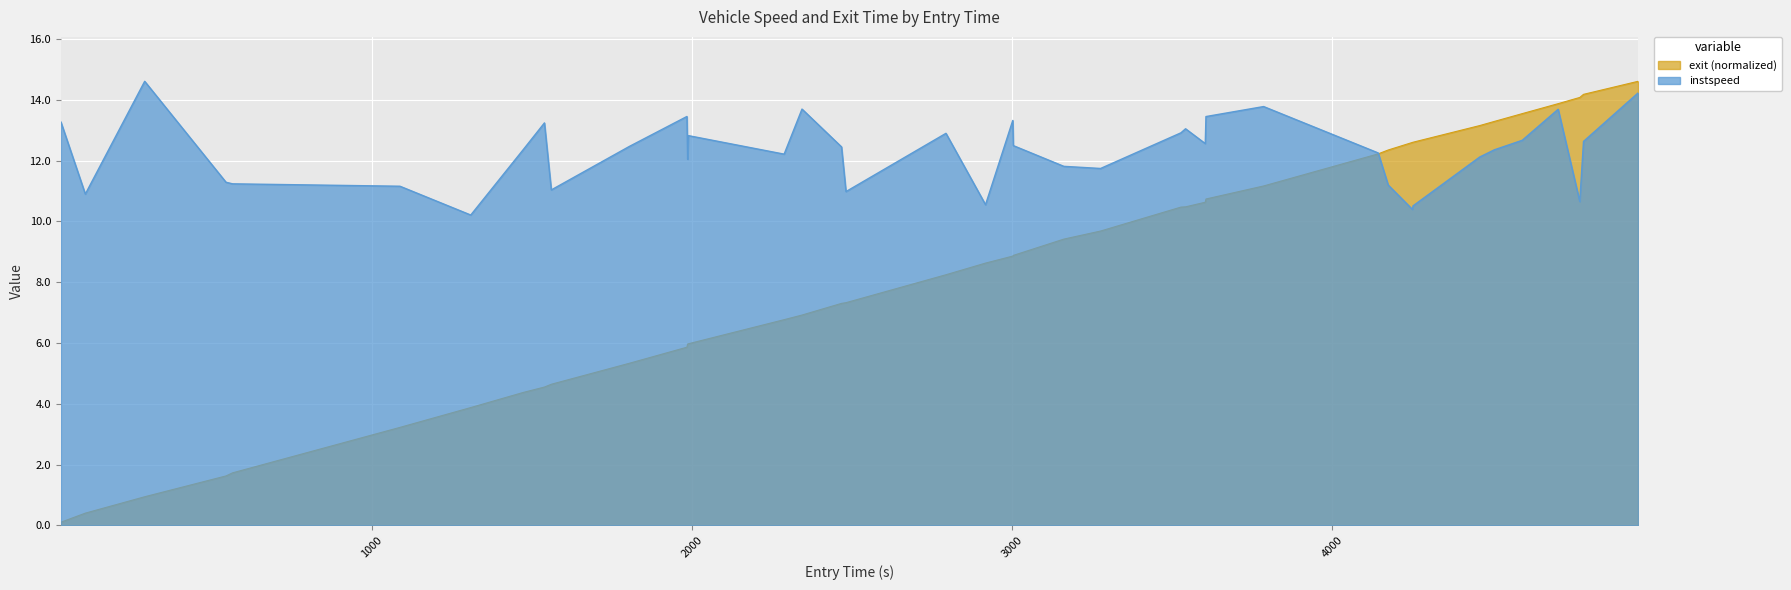

What is the value of the exit point at the 19th from the left?

8.2